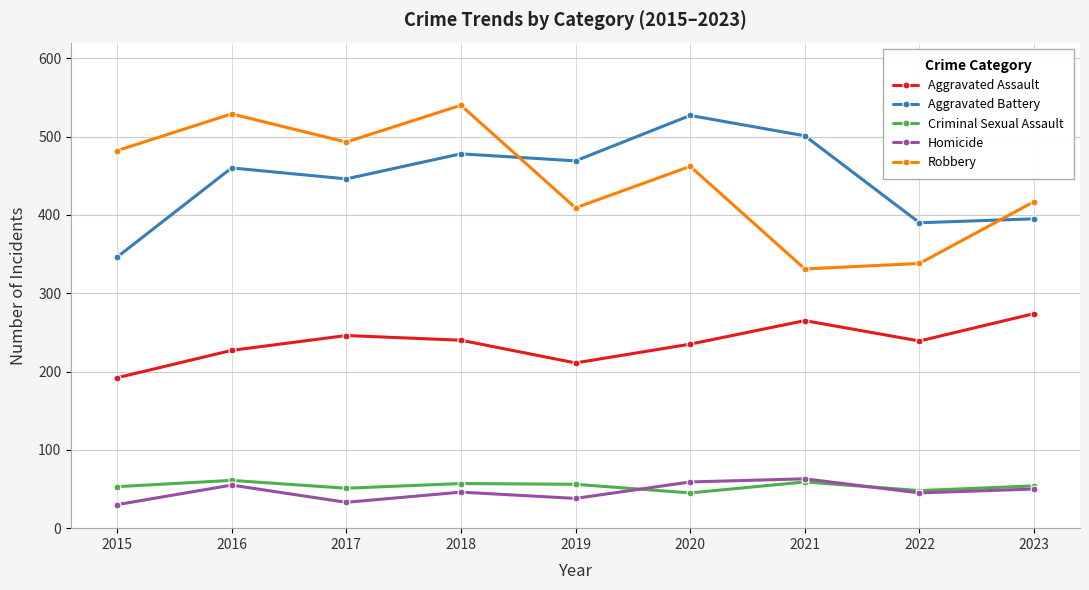

At how many categories does at least one series exceed 519?

3